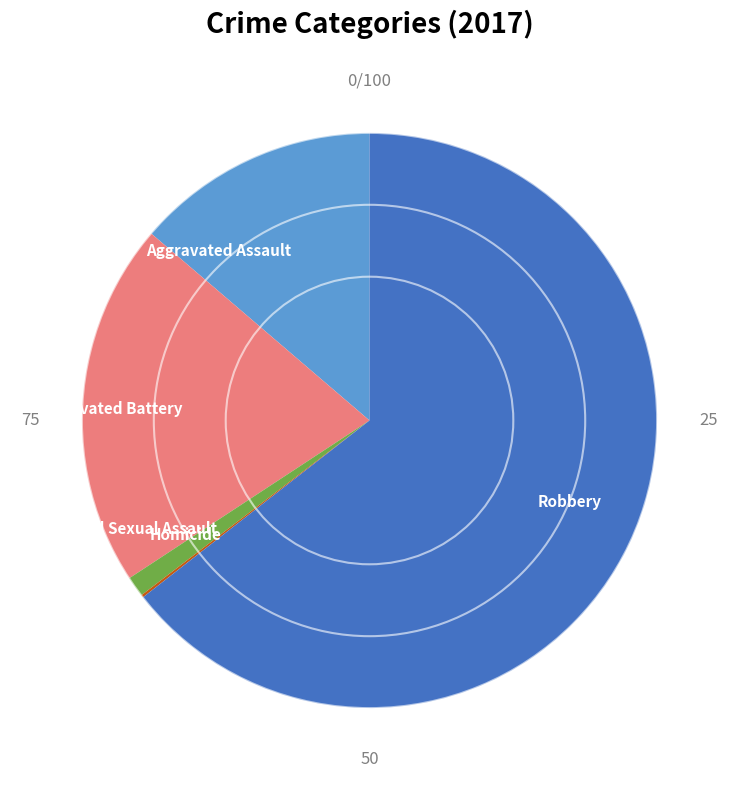

Which slice represents more than half of the pie?

Robbery